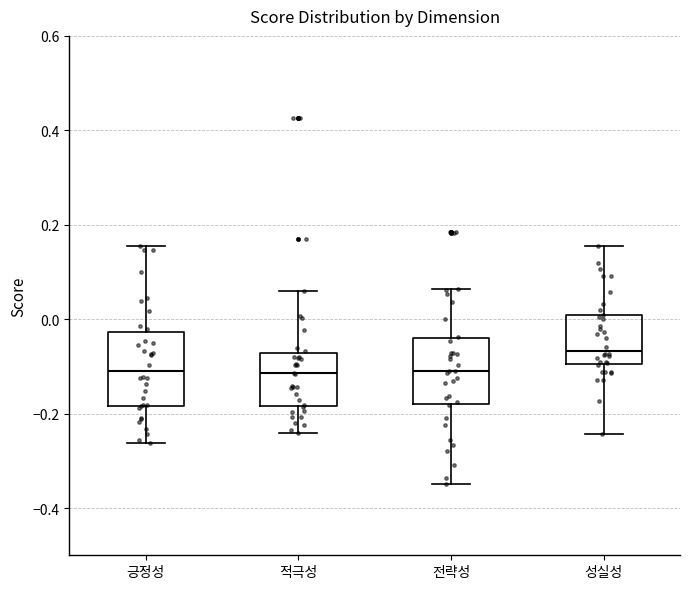

Reading left to right, read every box against the y-axis: the position of its median line, the range the box covers, and the ends of its whiskers. The values are not printed on the chart, so give them approximately, as read against the axis.

긍정성: median -0.12, box -0.18 to -0.02, whiskers -0.26 to 0.16
적극성: median -0.12, box -0.18 to -0.08, whiskers -0.24 to 0.06
전략성: median -0.10, box -0.18 to -0.04, whiskers -0.34 to 0.06
성실성: median -0.06, box -0.10 to 0.00, whiskers -0.24 to 0.16